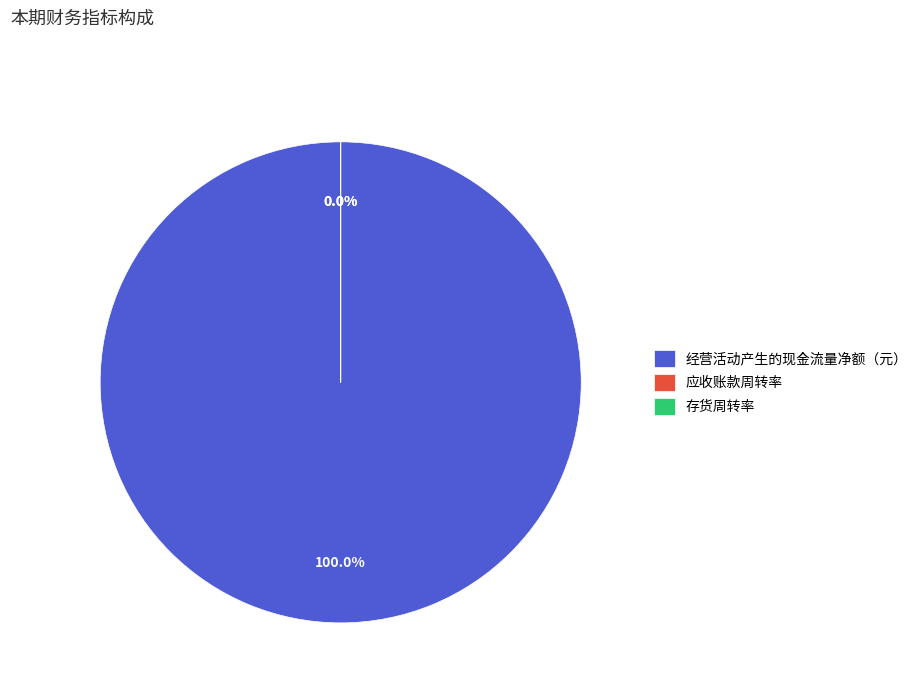

What is the largest slice in the pie chart?

经营活动产生的现金流量净额（元）